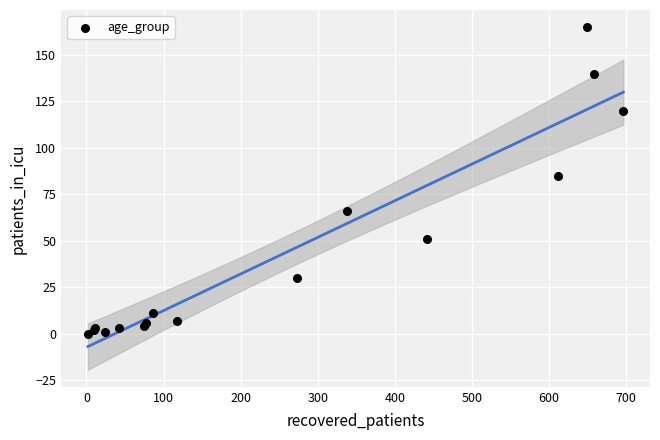

What Y value in the scatter plot is closest to 82?

85